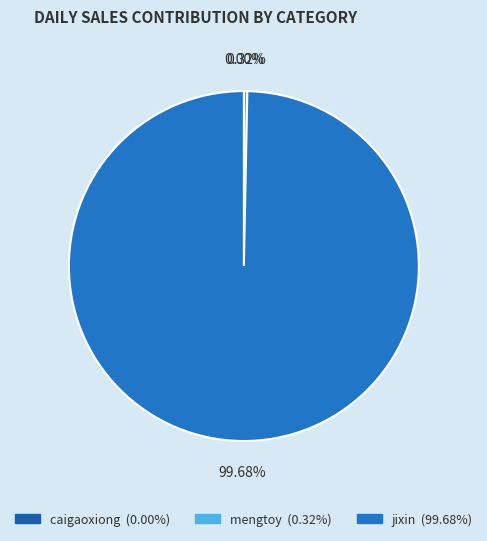

Rank the categories by value from lowest to highest.

caigaoxiong, mengtoy, jixin